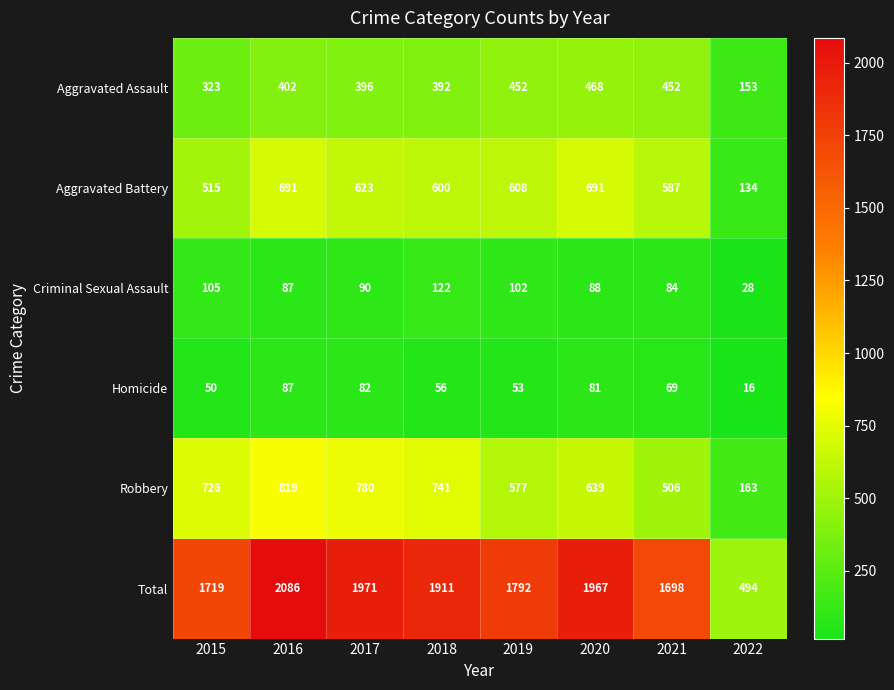

What is the approximate value of Homicide at 2019?

53